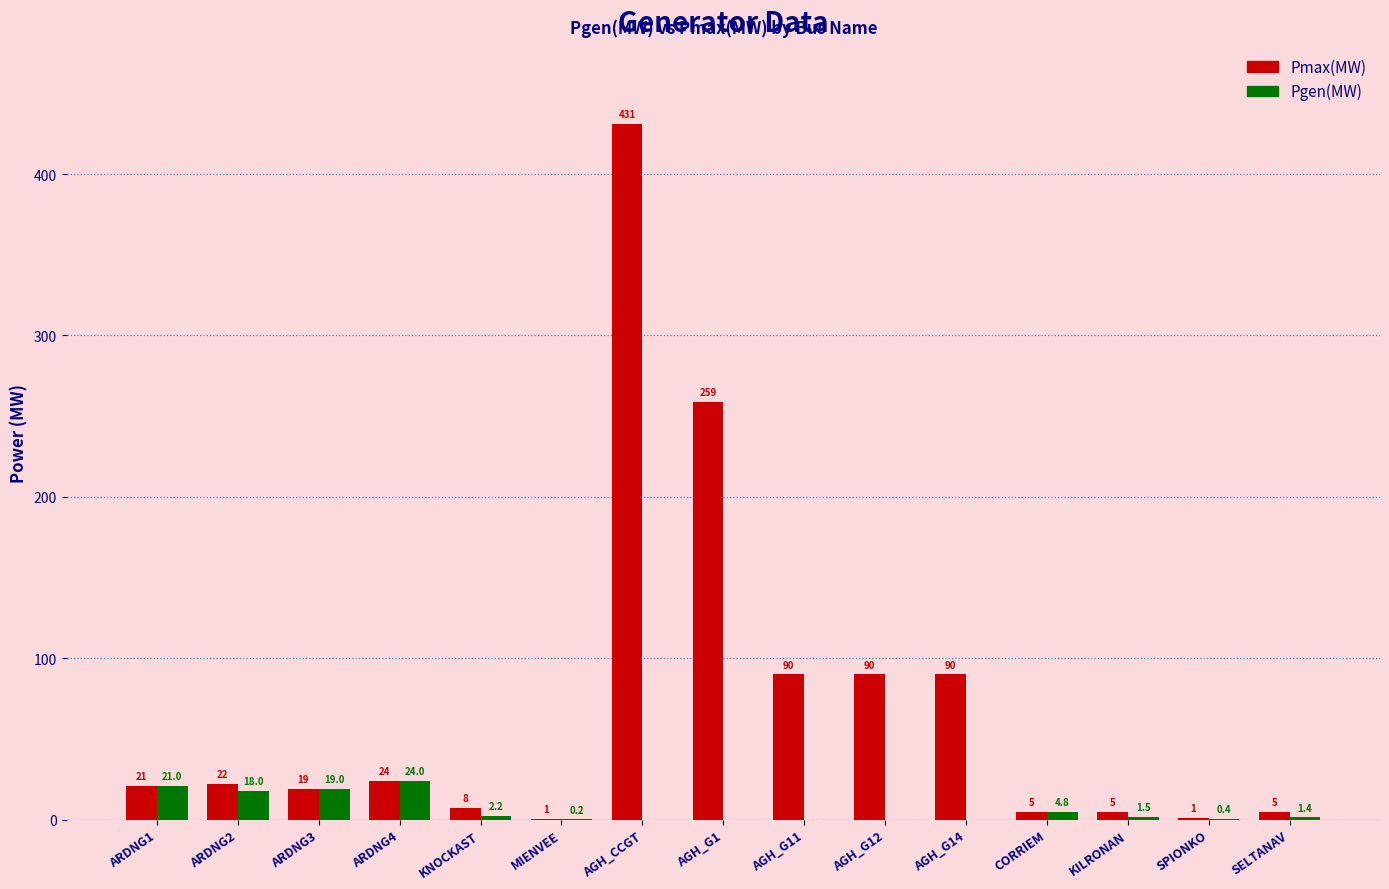

What is the maximum value for Pmax(MW)?

431.1